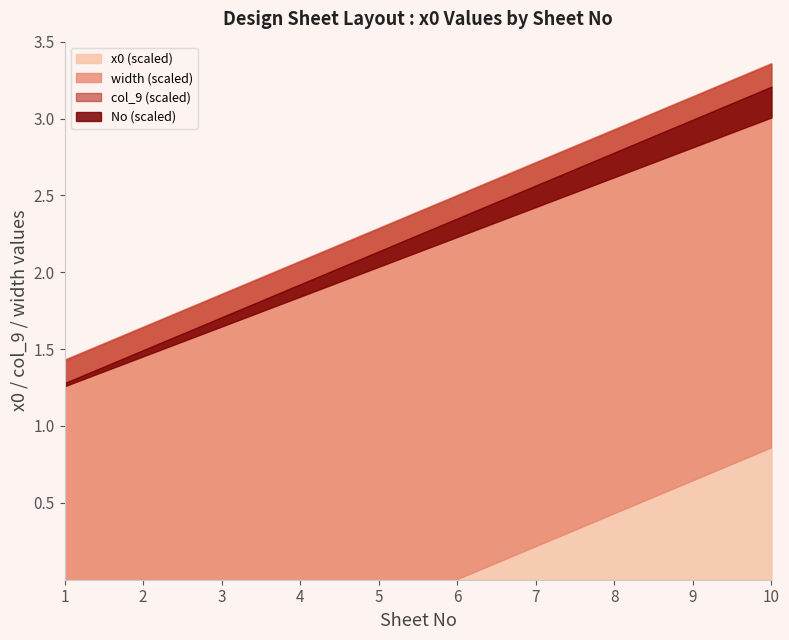

What are all the series names shown in the legend?

No, x0, col_9, width